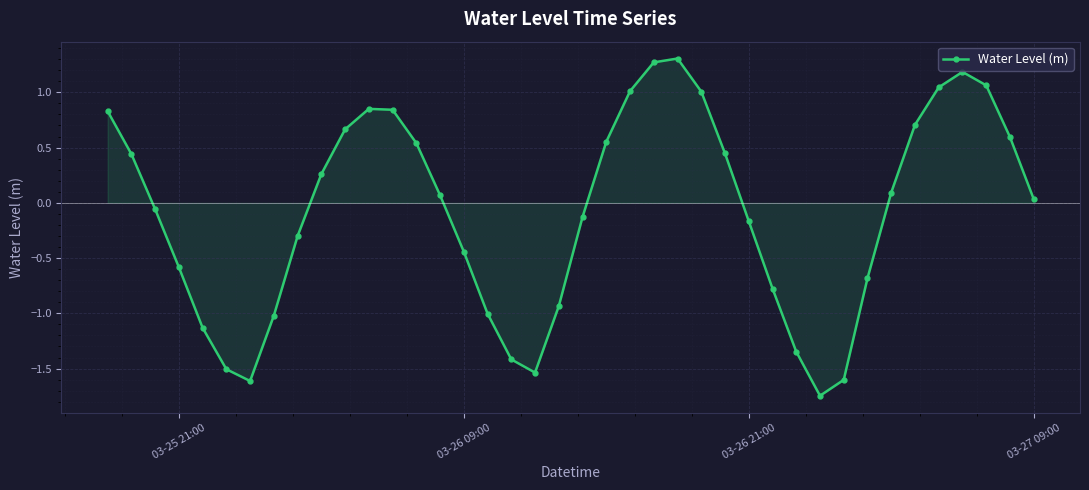

How many points are higher than both their immediate neighbors (excluding endpoints)?

3